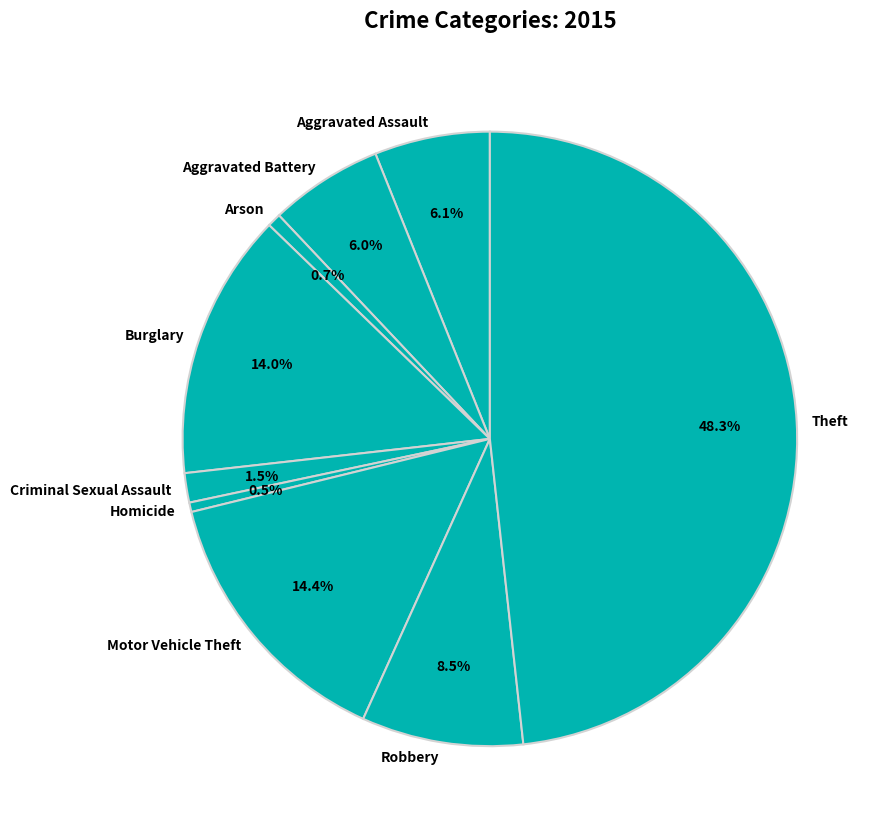

To the nearest percent, what is the average slice percentage?

11%